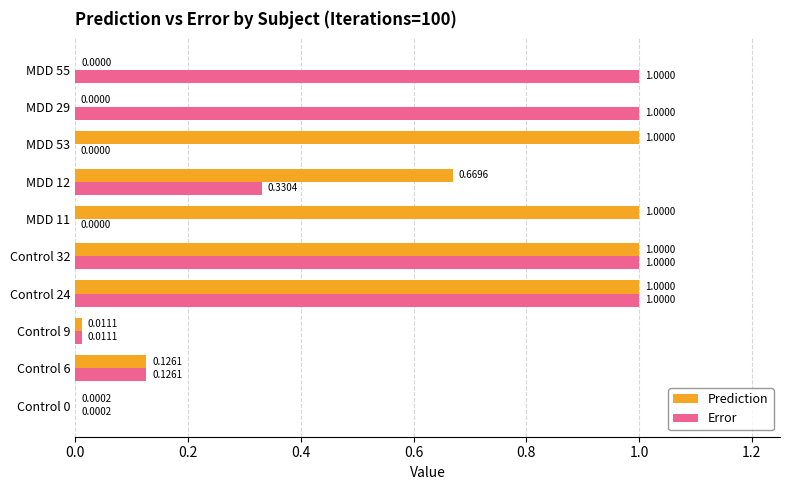

What is the sum of all Prediction values?

4.8